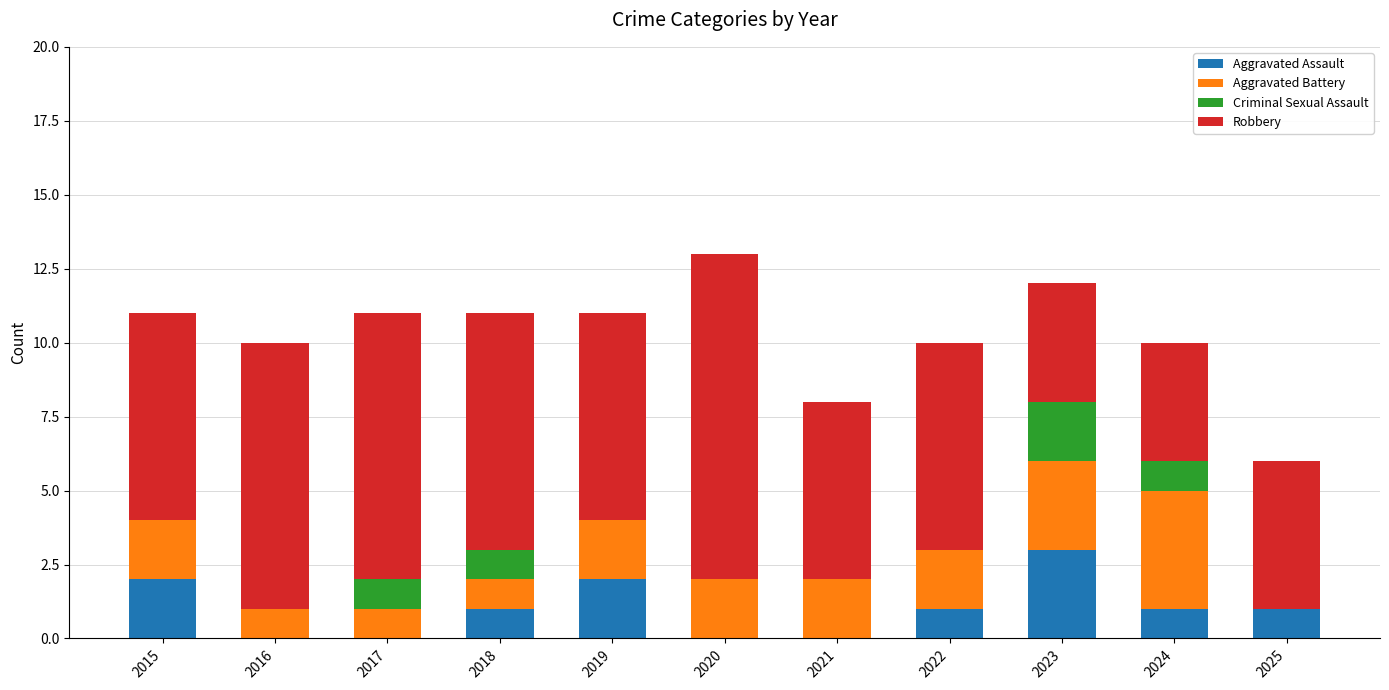

True or false: Aggravated Assault has a value of 3 at 2015.

False